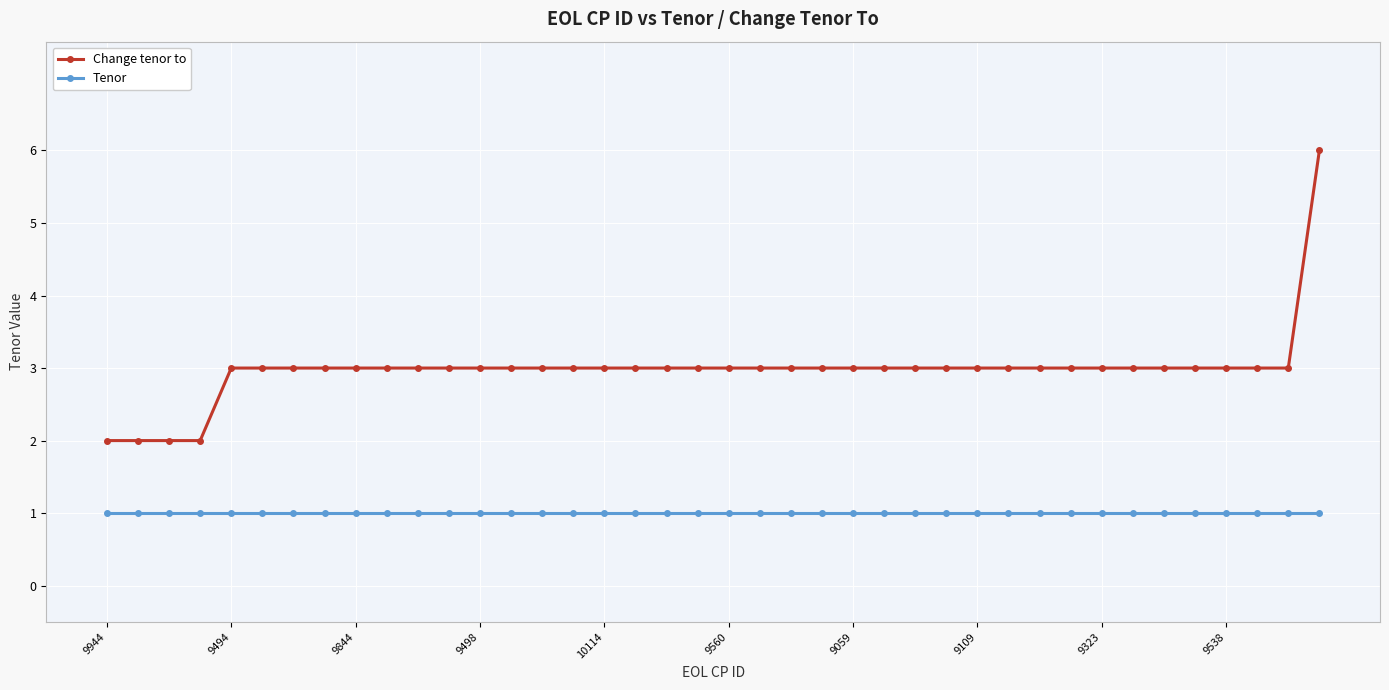

How many lines are shown in the chart?

2